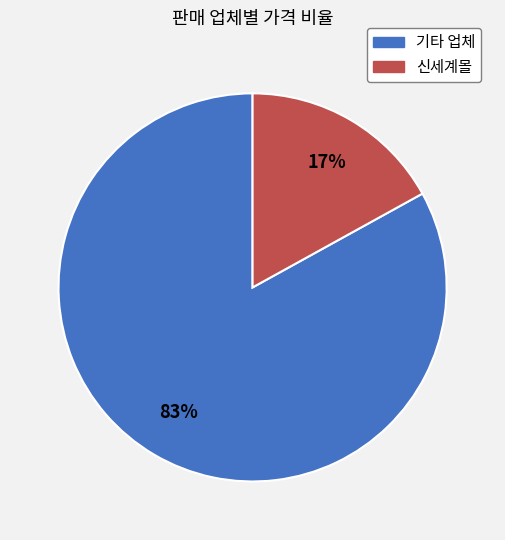

To the nearest percent, what is the average slice percentage?

50%